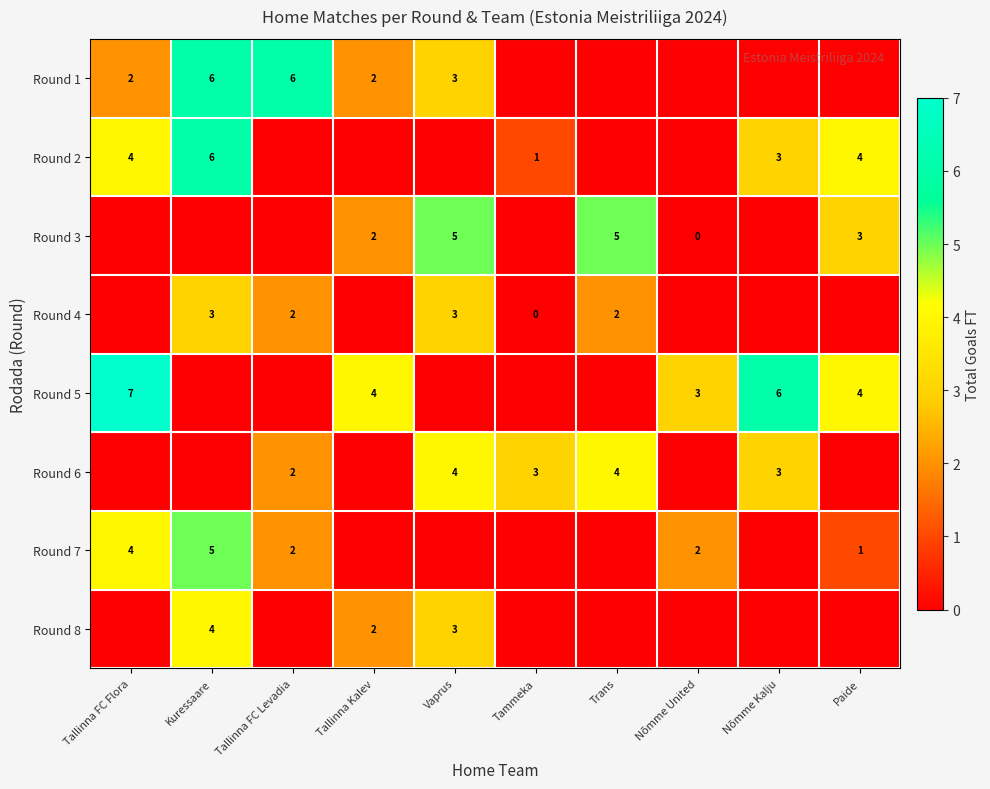

At how many categories does at least one series exceed 6?

1